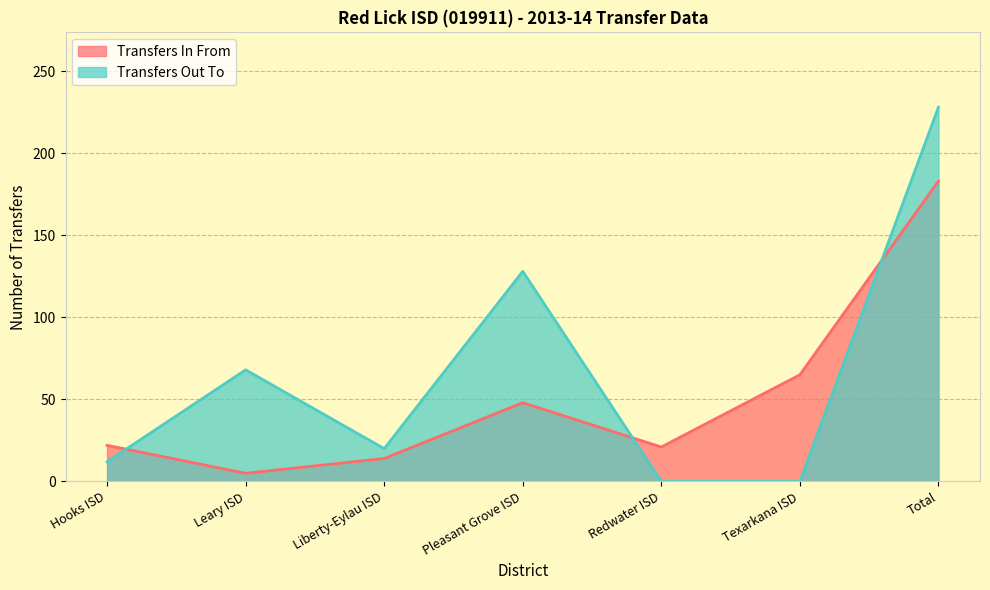

Where is the first local minimum for Transfers In From?

Leary ISD